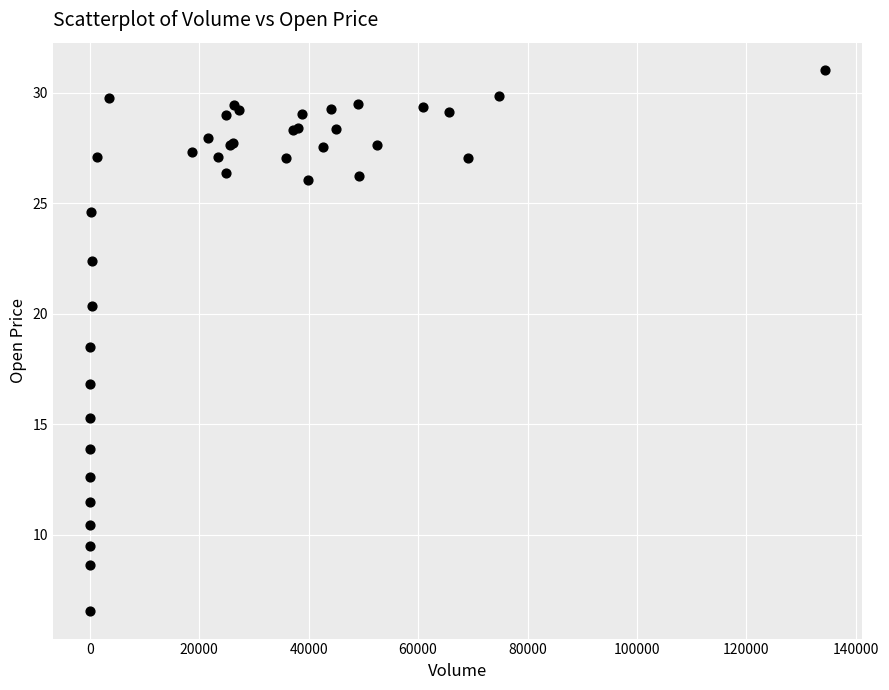

What Y value in the scatter plot is closest to 18?

18.5